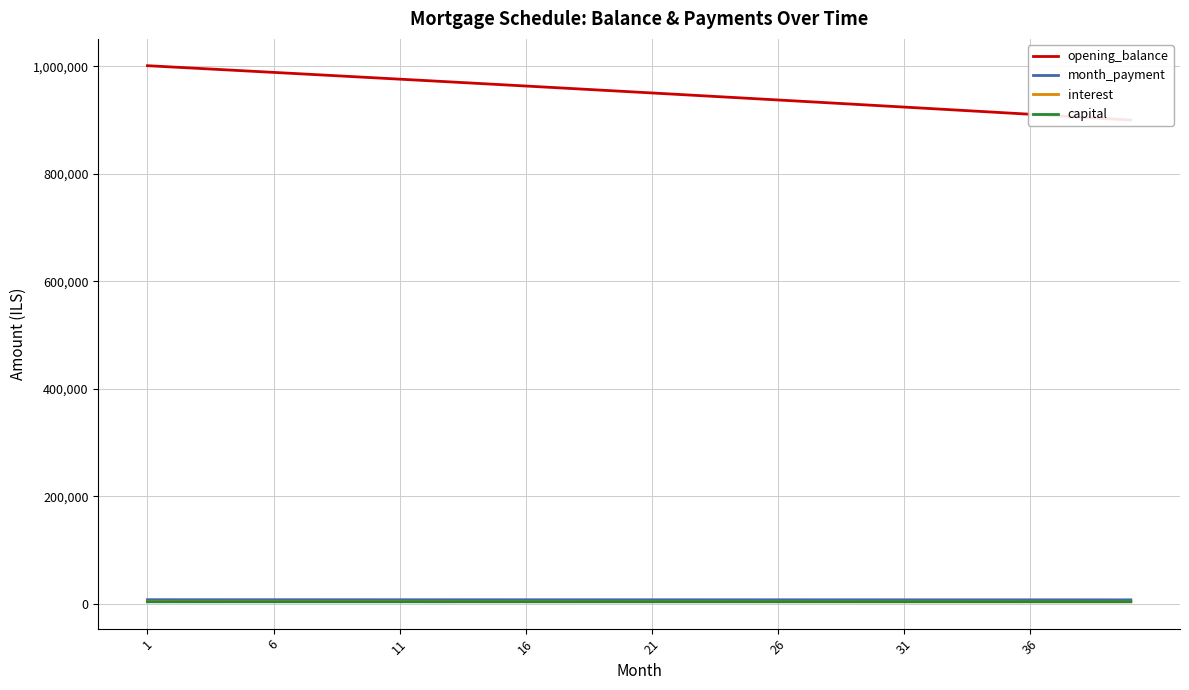

What is the difference between the second highest and second lowest values in the capital series?

131.1